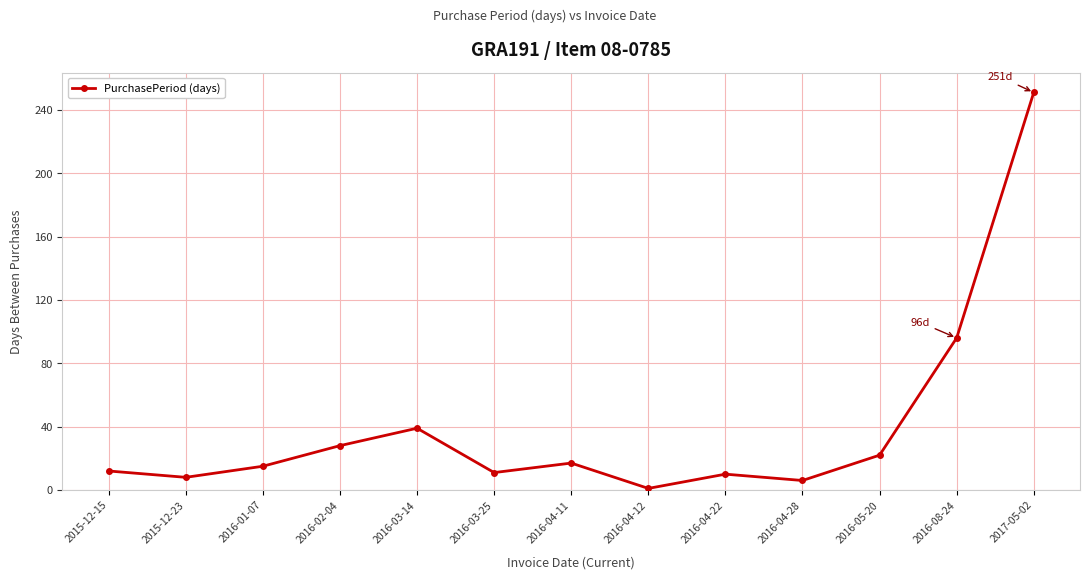

What is the smallest value displayed?

1